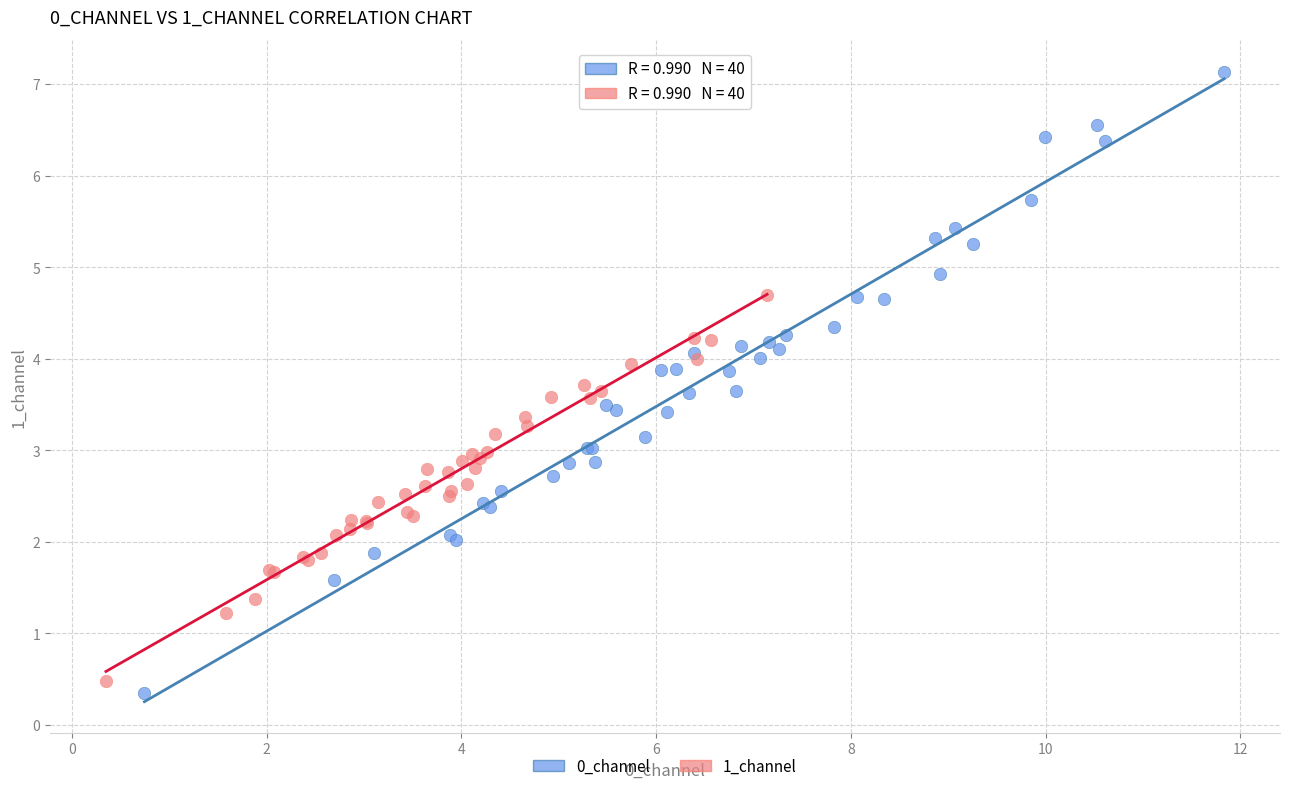

Which series contains the highest Y value?

0_channel